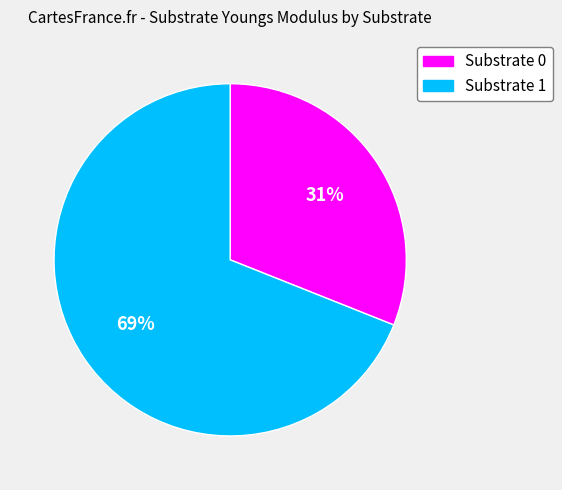

Does any single category account for the majority?

Yes